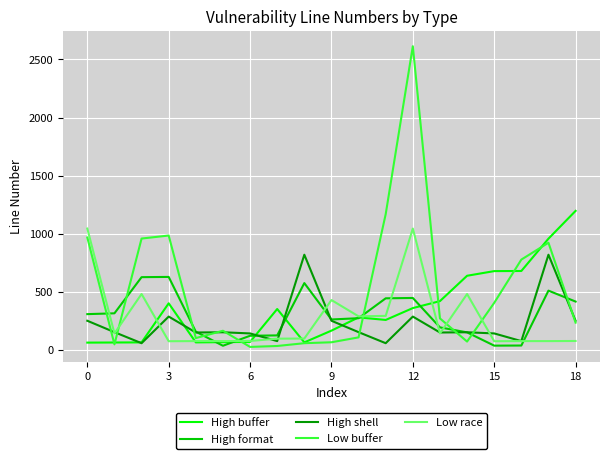

Is this an area chart (filled region under the line)?

No